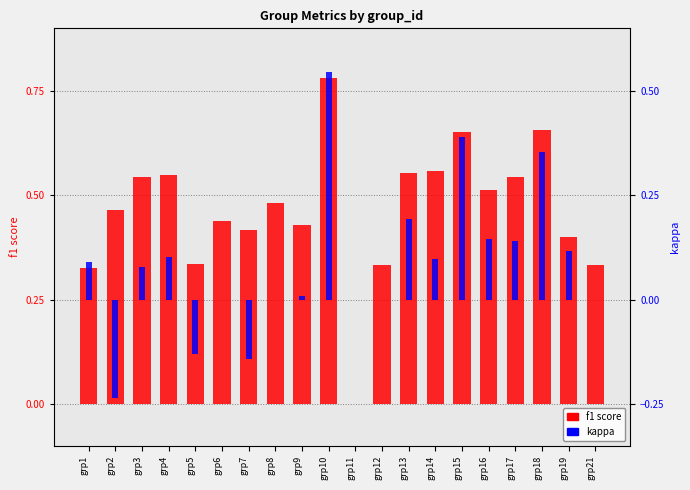

What are all the series names shown in the legend?

f1 score, kappa